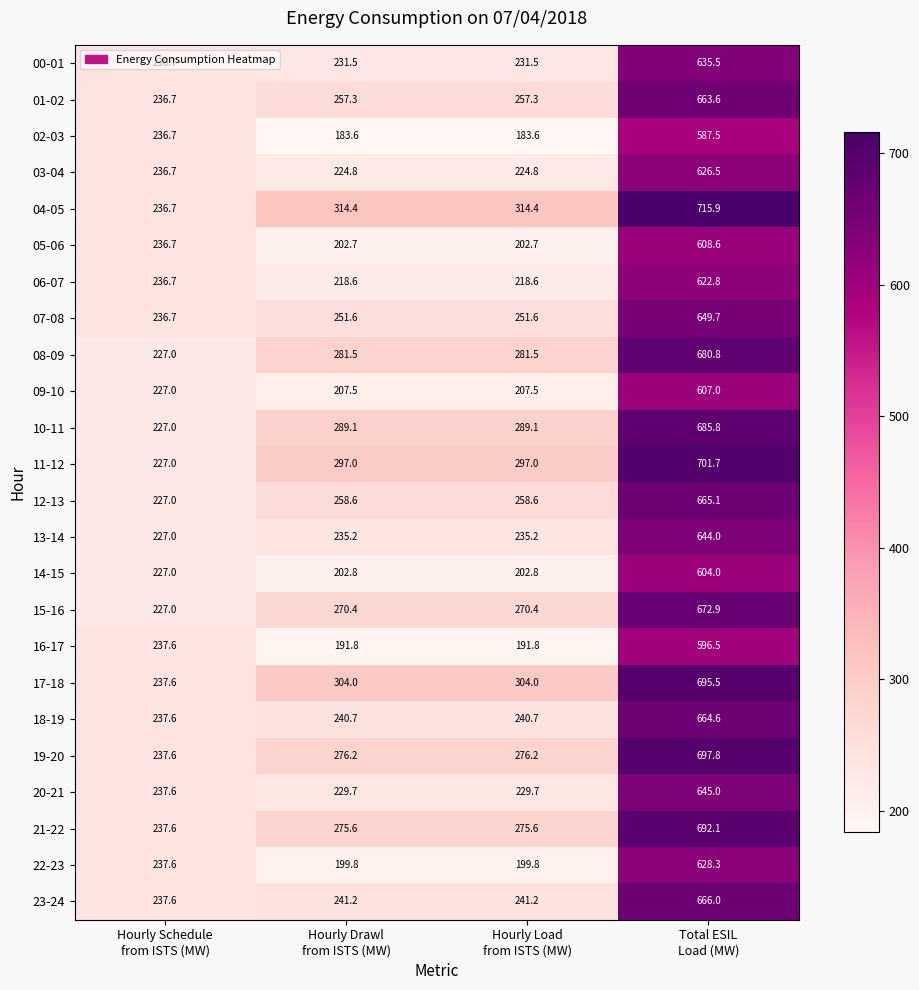

Which series changed the most between Hourly Schedule
from ISTS (MW) and Hourly Load
from ISTS (MW)?

04-05